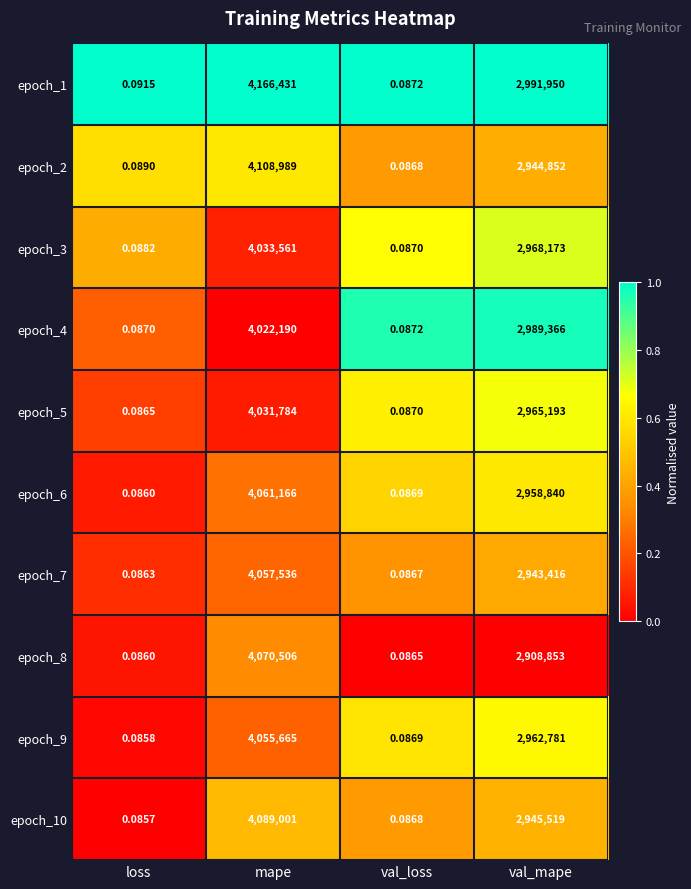

Where does the epoch_5 series first go above 2965193?

mape